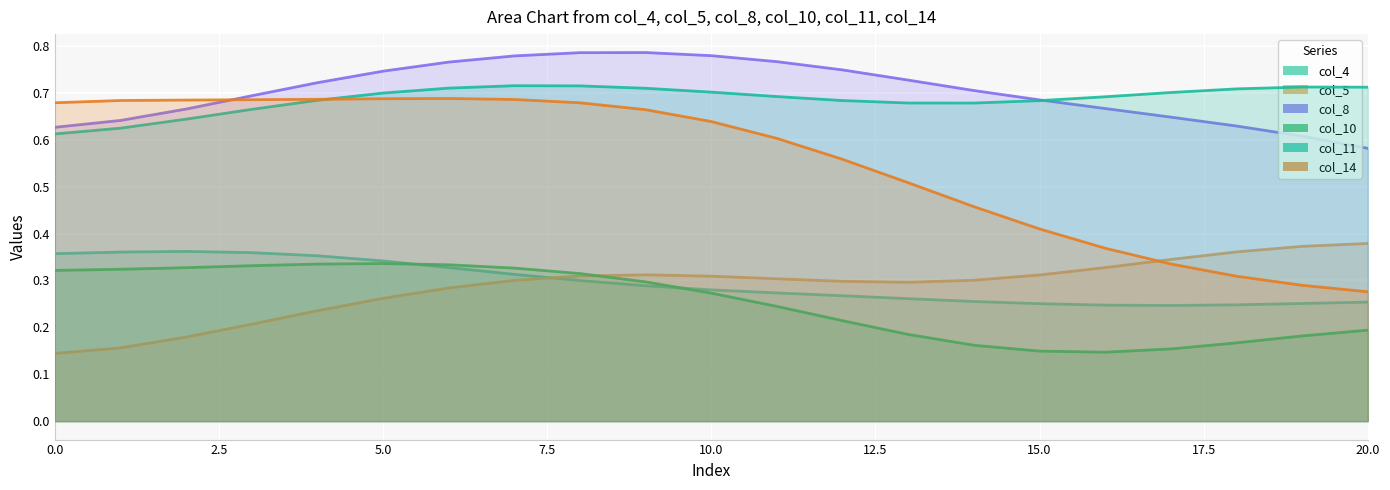

How many col_8 values are between 0 and 1?

21